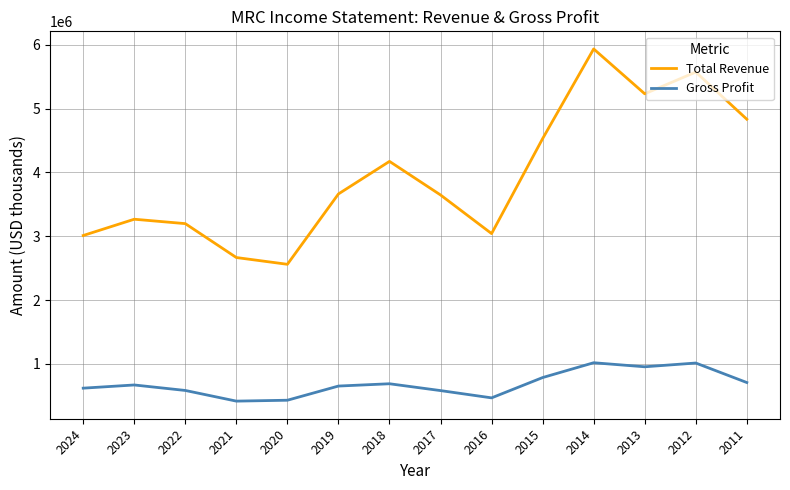

Which series has the largest range (max minus min)?

Total Revenue